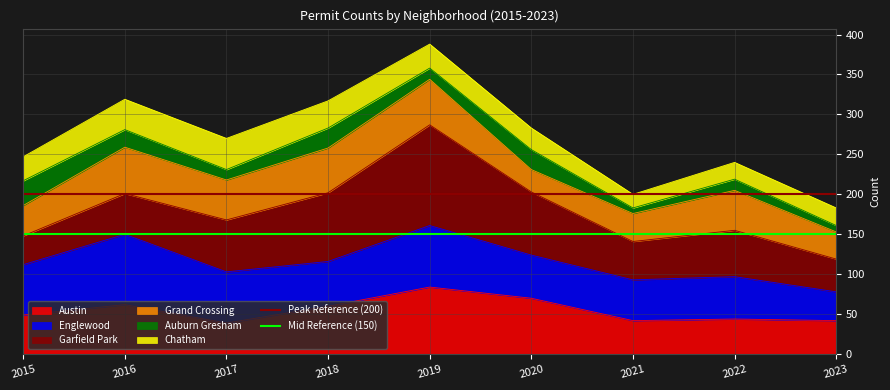

The value of Peak Reference (200) at 2015 is 200. True or false?

True